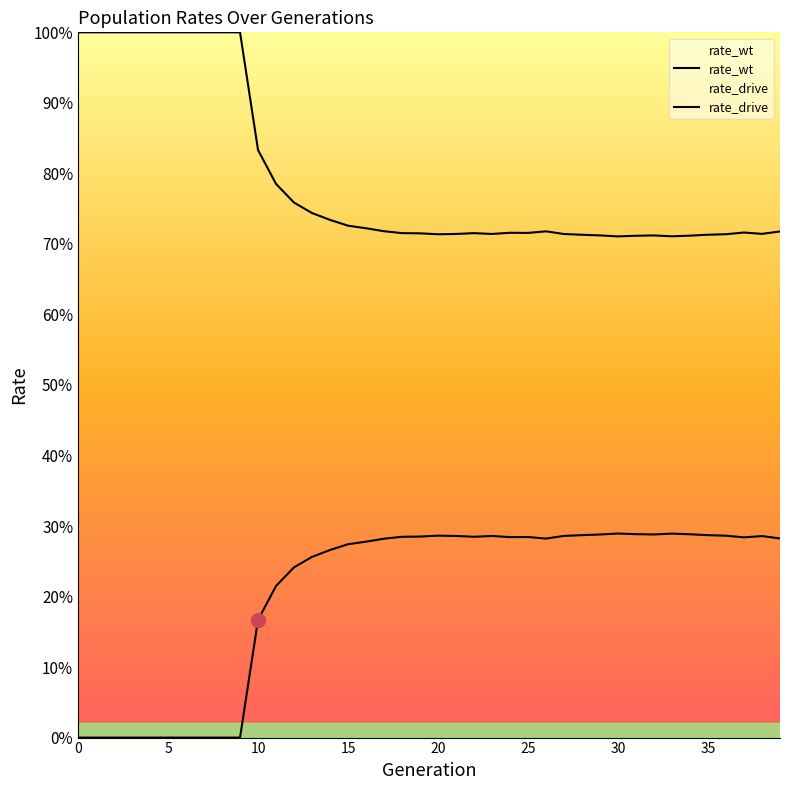

At which category does rate_wt reach its first local valley?

20